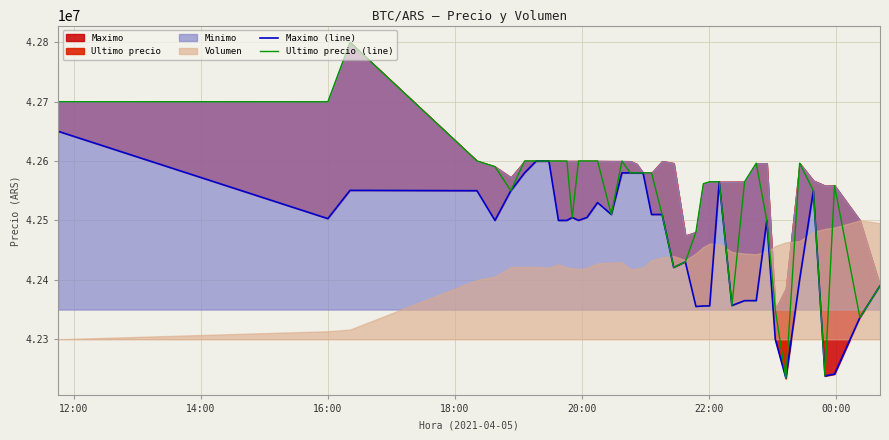

List the series in order of their overall mean, lowest first.

Maximo (line), Ultimo precio (line)